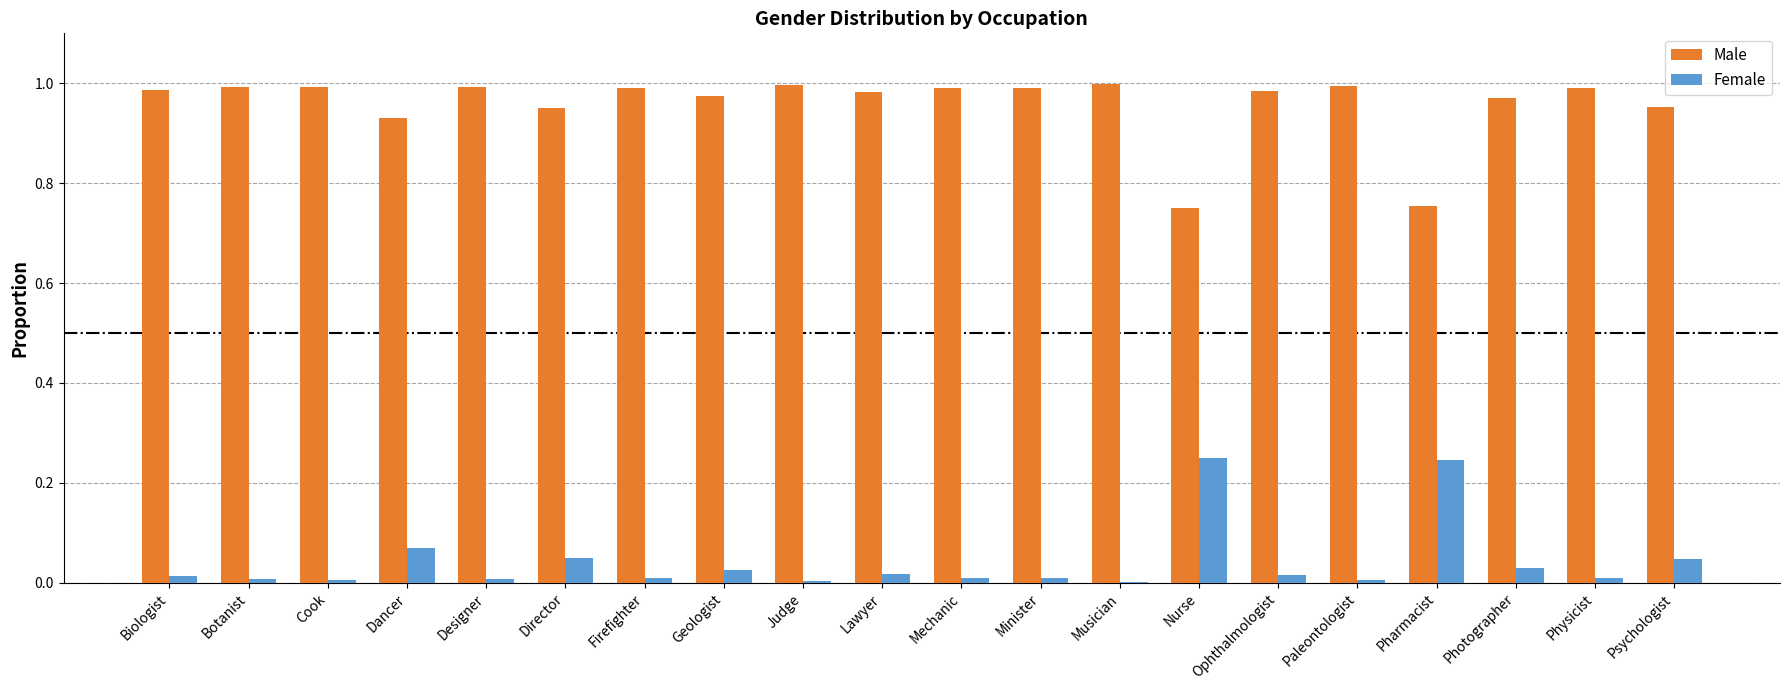

Which series has the largest total across all categories?

Male